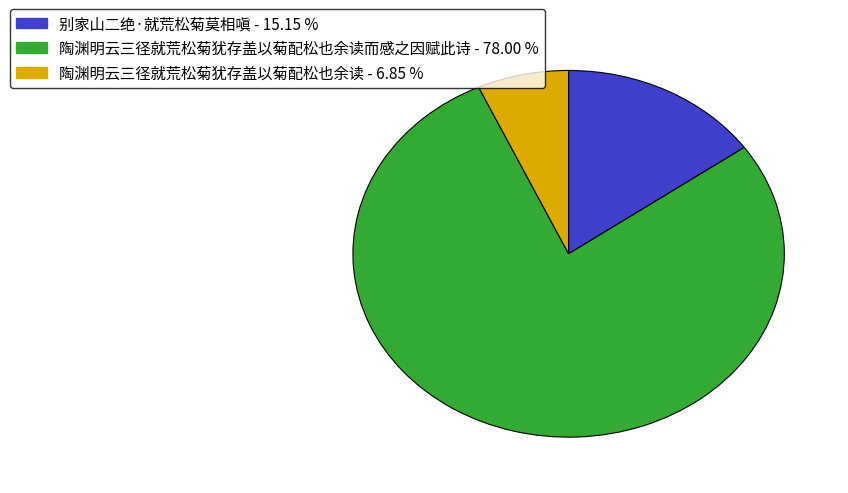

Count the number of slices in the pie.

3